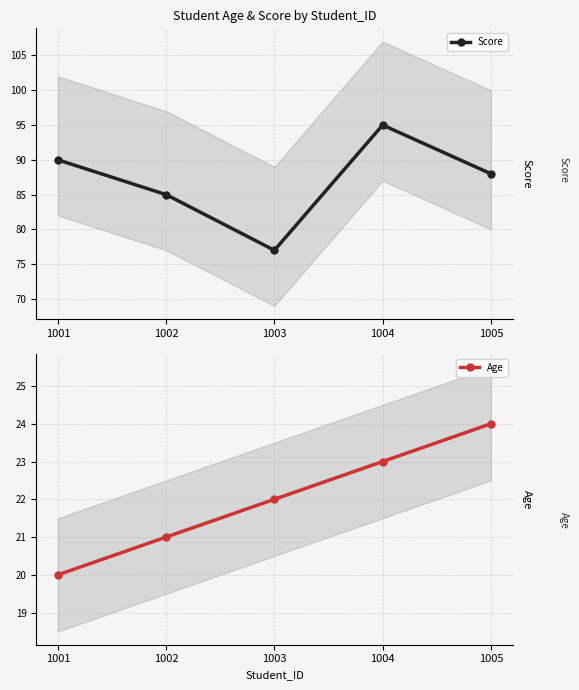

What is the difference between the maximum and minimum values in the Age series?

4